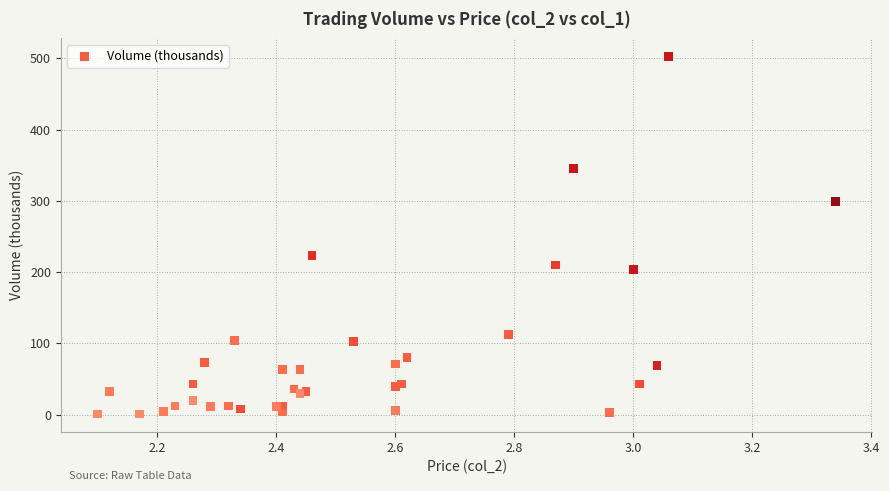

What Y value in the scatter plot is closest to 252?

223